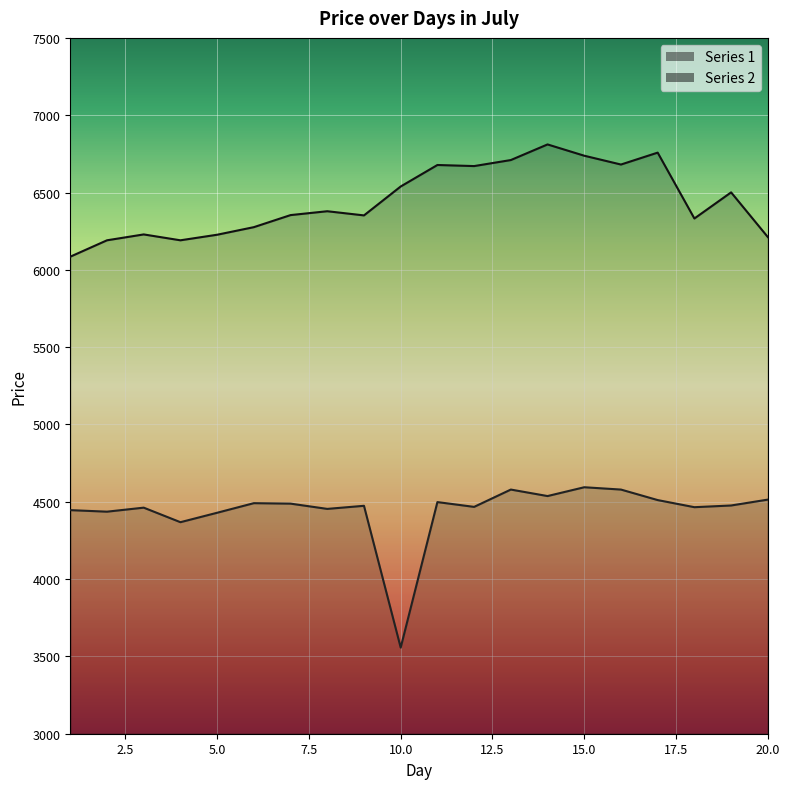

Reading right to left, list all the values displayed in this chart.

Series 1: 20=4514	19=4476	18=4465	17=4511	16=4579	15=4594	14=4537	13=4579	12=4467	11=4498	10=3557	9=4474	8=4454	7=4488	6=4491	5=4429	4=4368	3=4462	2=4436	1=4446
Series 2: 20=6212	19=6501	18=6332	17=6758	16=6681	15=6738	14=6811	13=6710	12=6671	11=6678	10=6539	9=6352	8=6379	7=6354	6=6276	5=6227	4=6191	3=6229	2=6191	1=6085